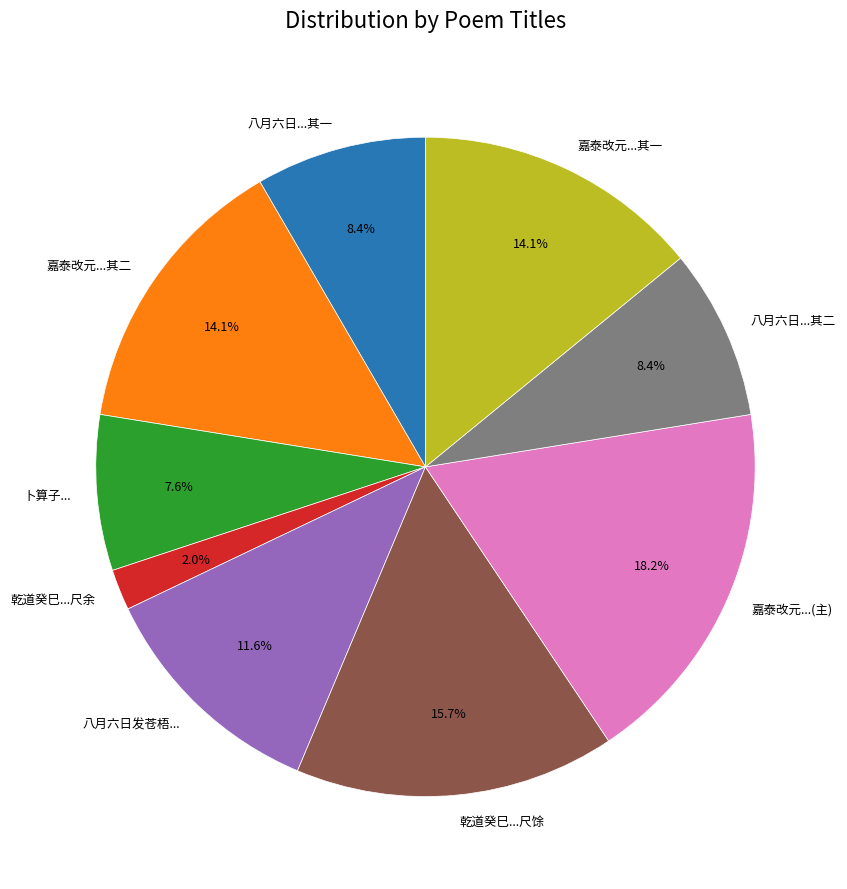

Which category has the biggest portion of the pie?

嘉泰改元...(主)